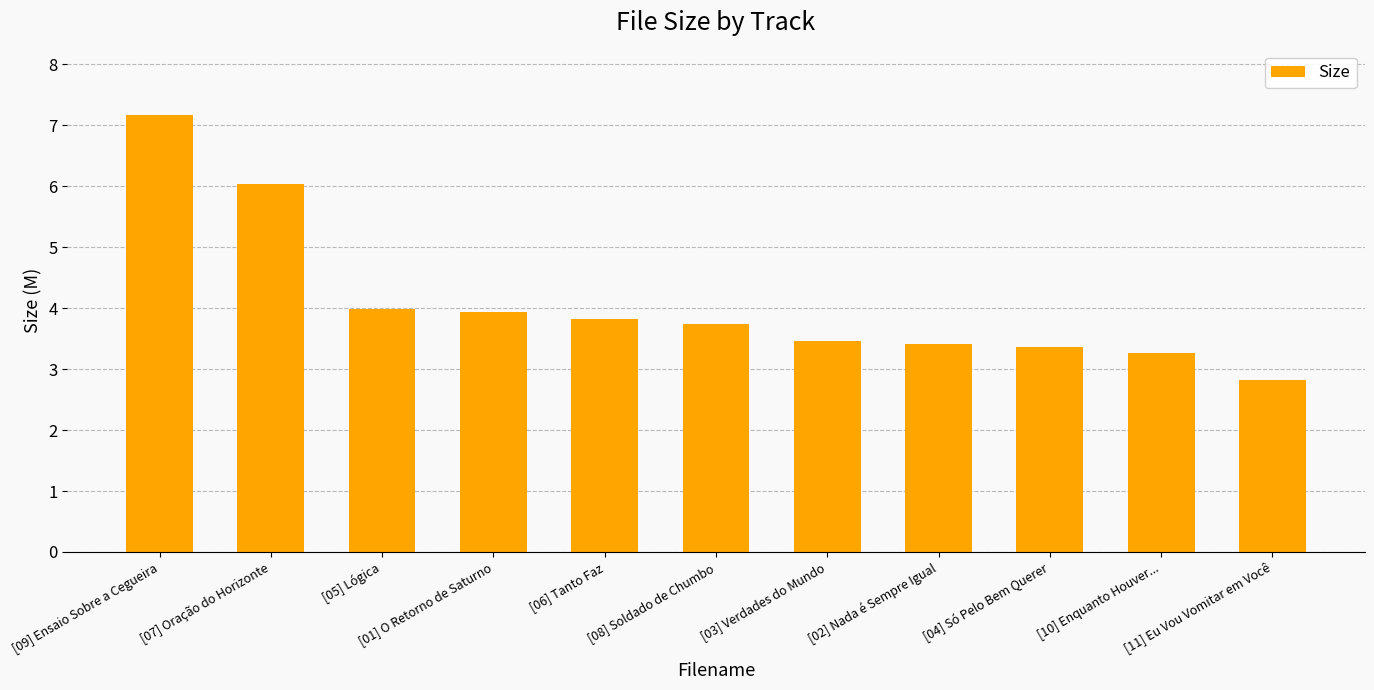

What is the label of the 7th bar from the right?

[06] Tanto Faz